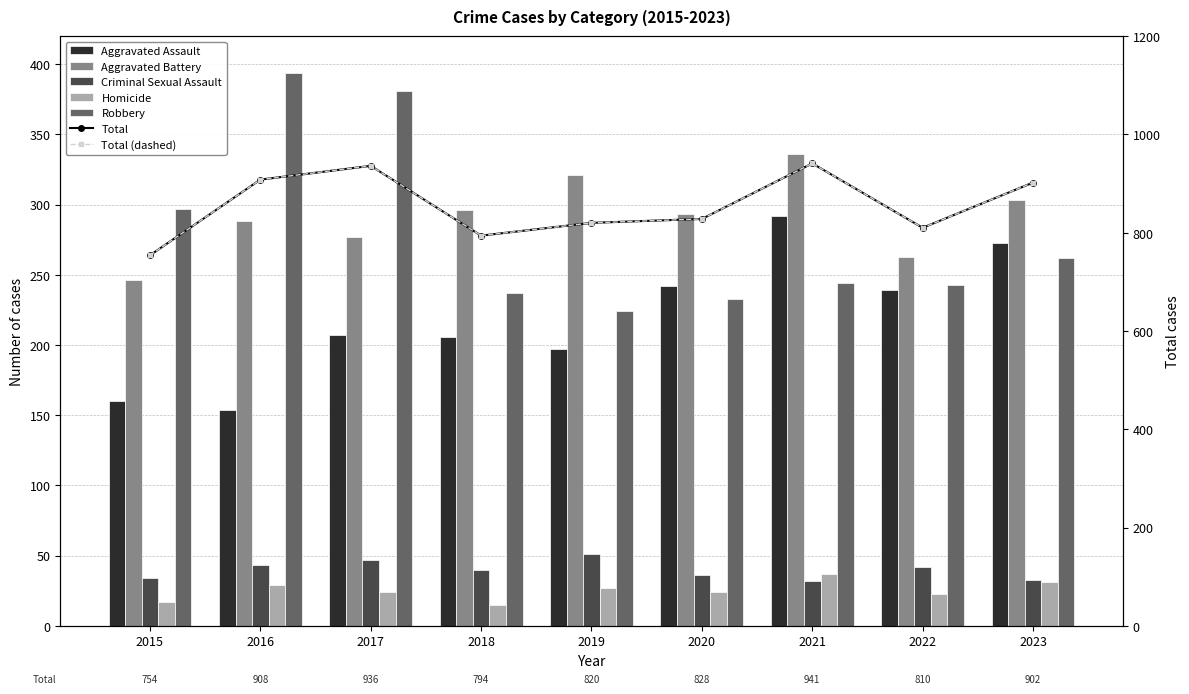

Which label corresponds to the smallest value in the chart?

2018